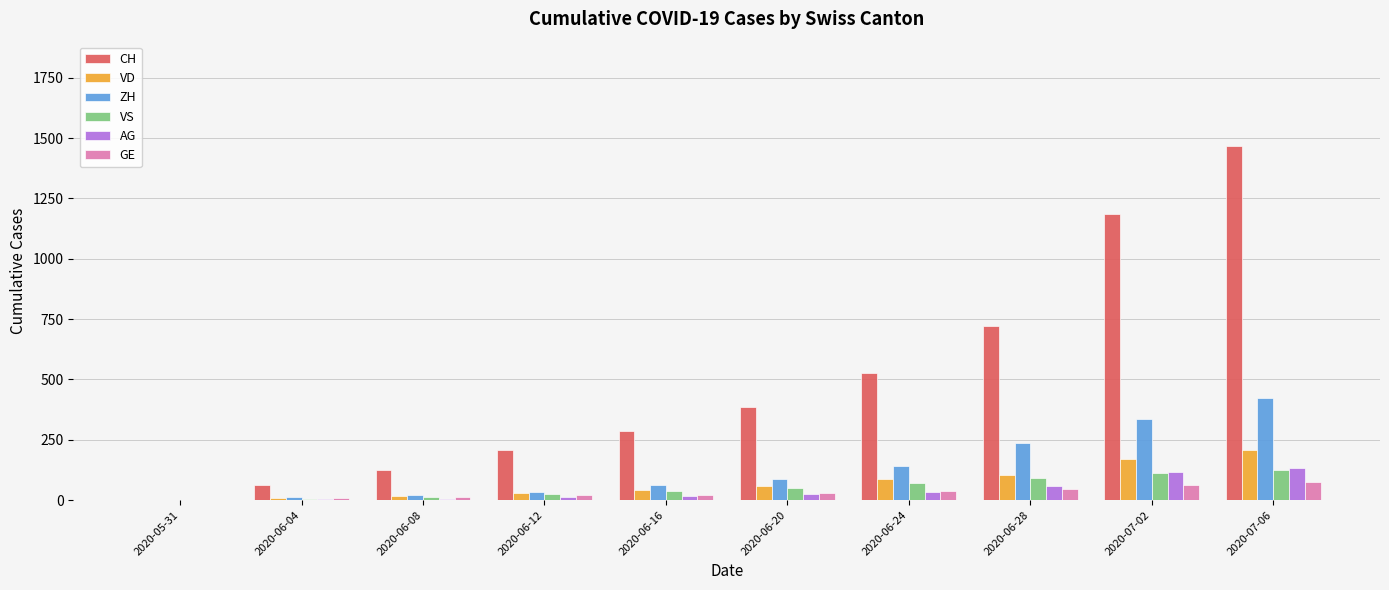

The value of CH at 2020-06-28 is 1185. True or false?

False